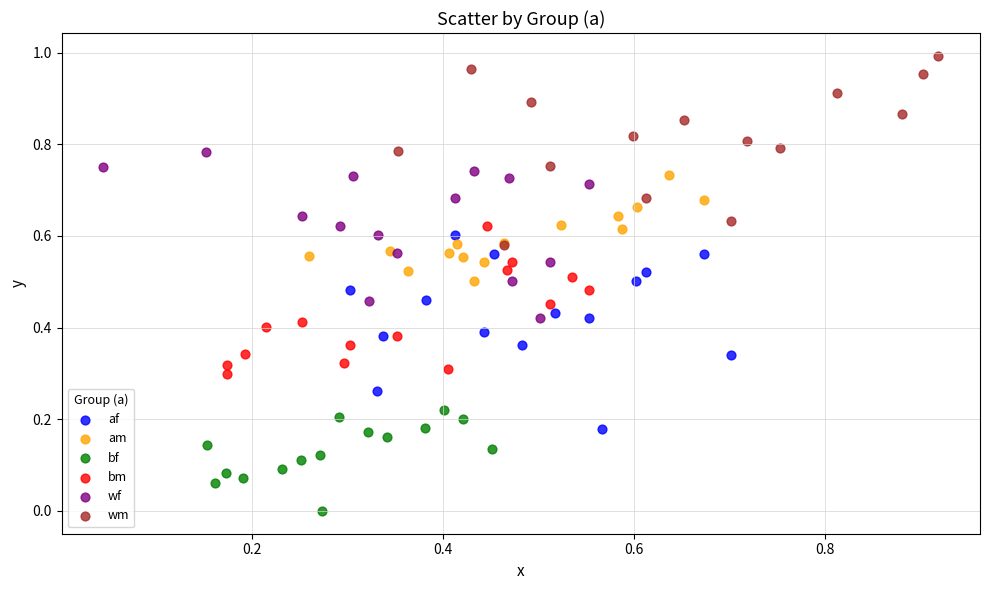

Which series contains the lowest Y value?

bf